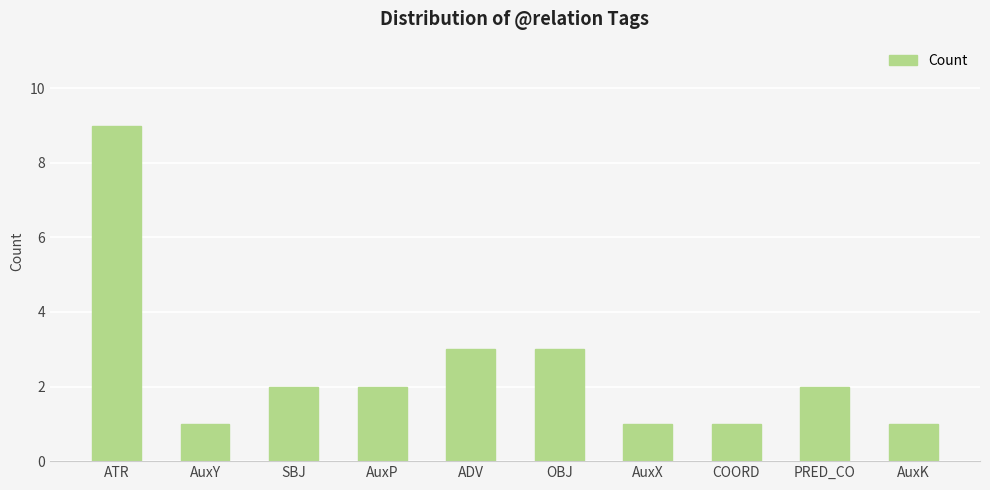

Which has a higher value, AuxY or AuxP?

AuxP